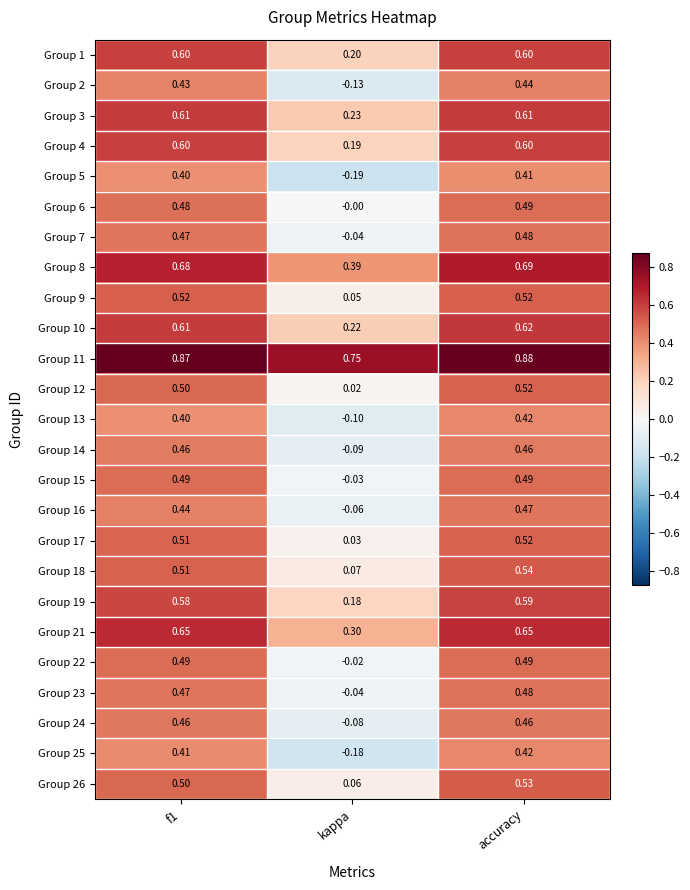

Is the value of Group 11 at kappa greater than the value of Group 14 at kappa?

Yes